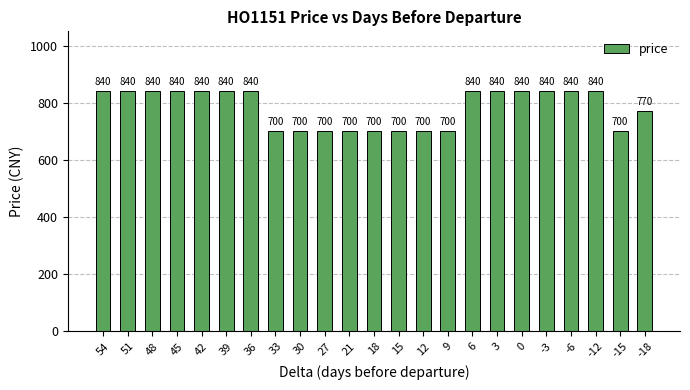

What is the greatest value displayed?

840